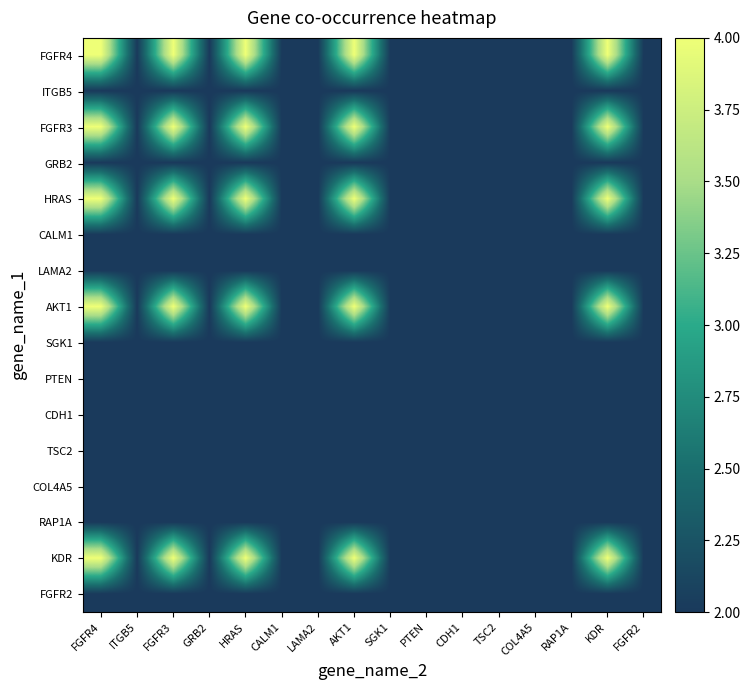

Between FGFR3 and PTEN, which is larger?

FGFR3